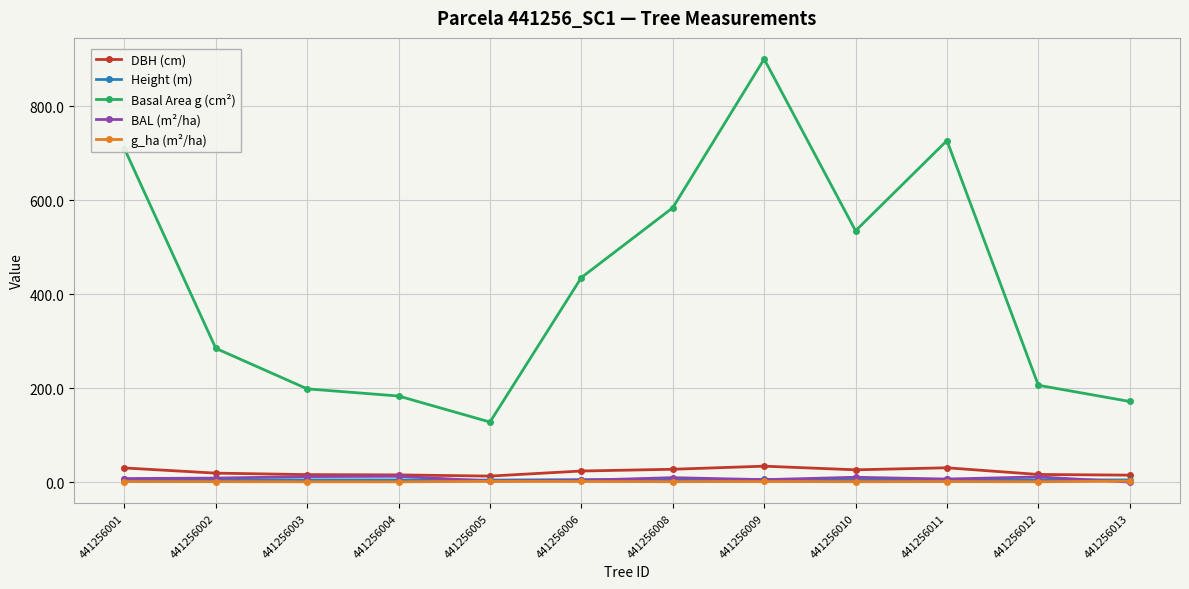

What is the difference between the highest and lowest values at 441256012?

205.4